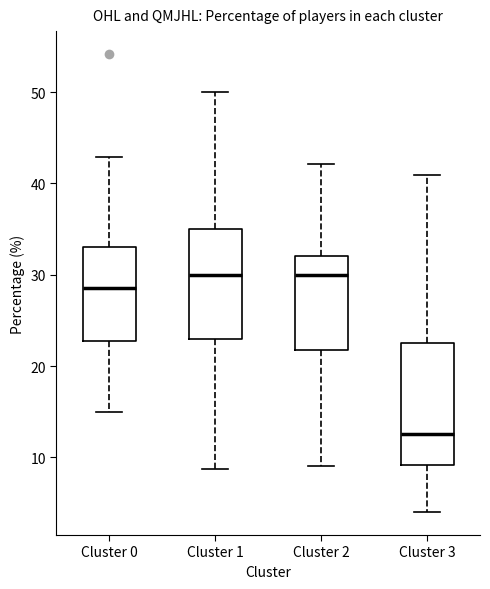

Which box's median line is the lowest?

Cluster 3